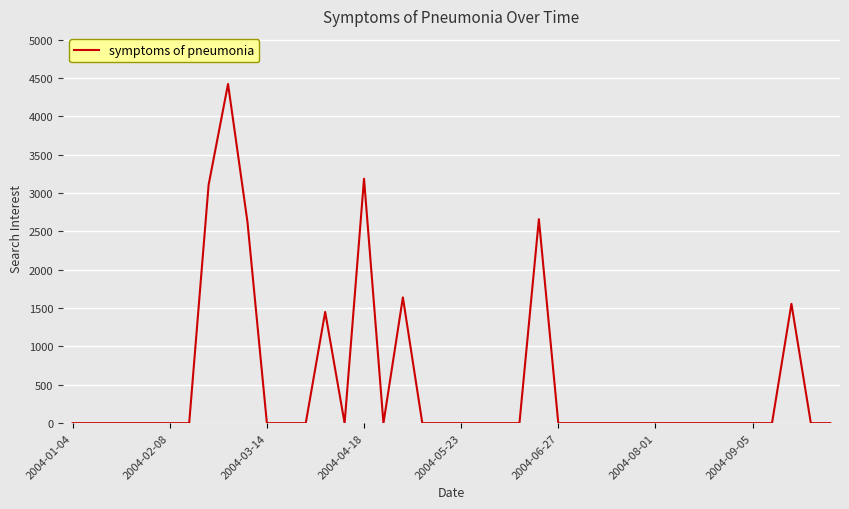

Is it true that the value at 2004-01-04 is 2188.1?

False